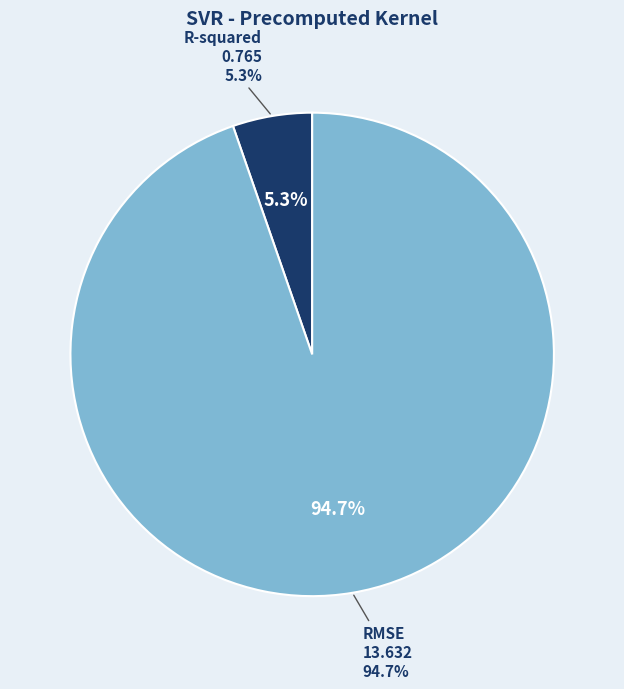

To the nearest percent, what is the average slice percentage?

50%